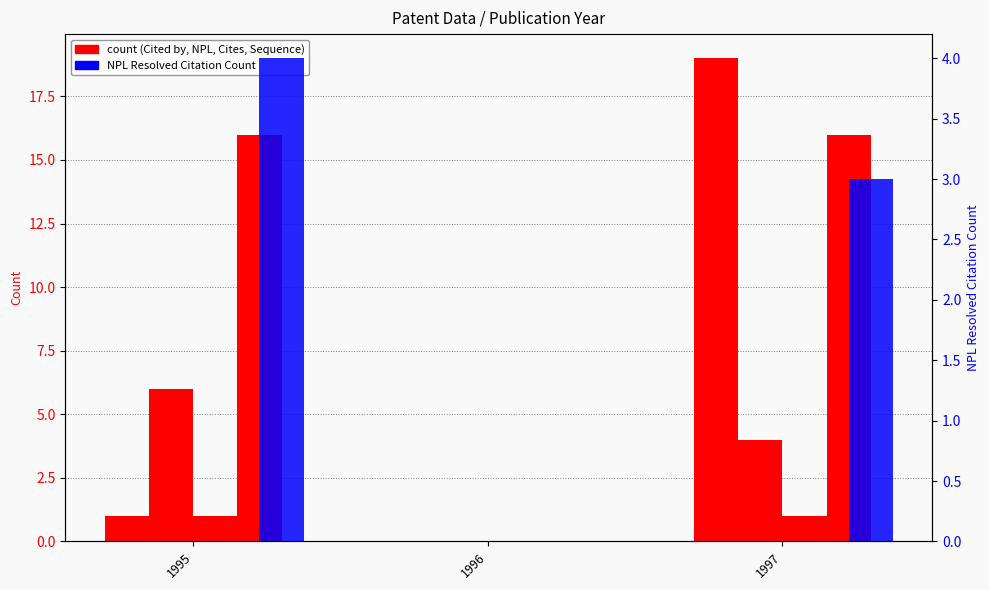

What is the difference between the NPL Resolved Citation Count values at 1997 and 1996?

3